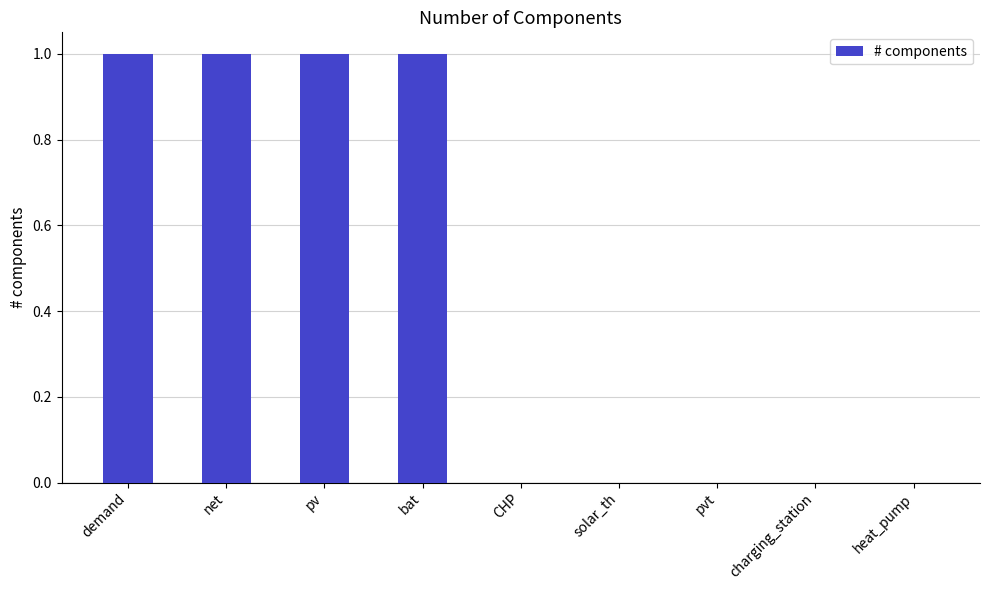

What is the change in value from pv to heat_pump?

-1